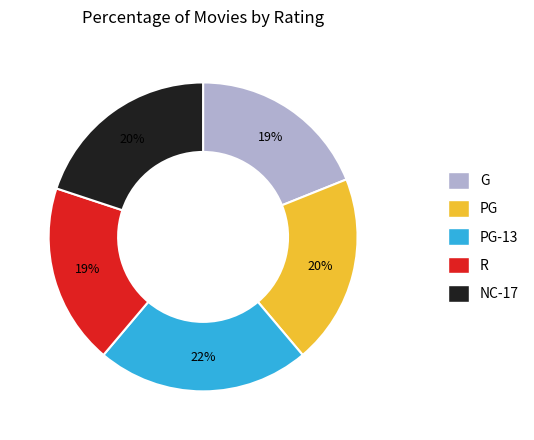

Is there any slice that represents more than half of the pie?

No